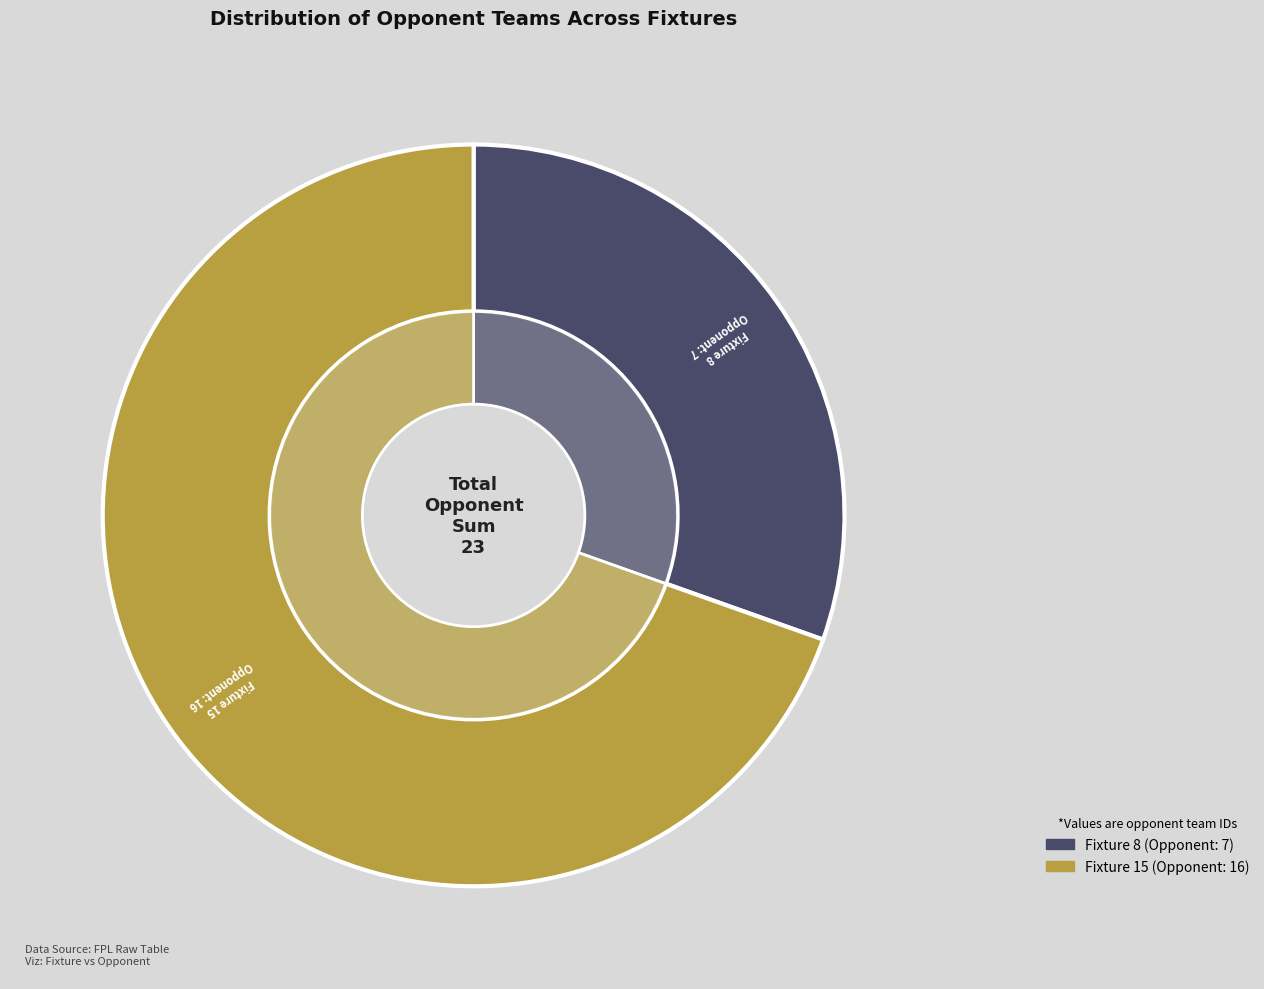

True or false: Fixture 15 accounts for 64% of the total.

False